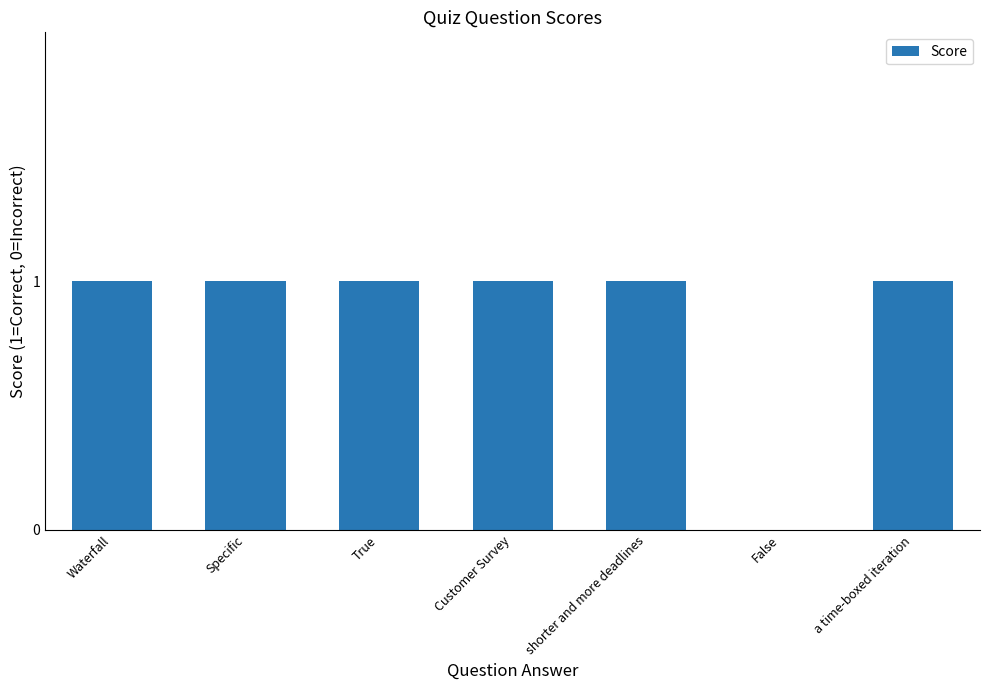

True or false: the data shows 0 at Specific.

False